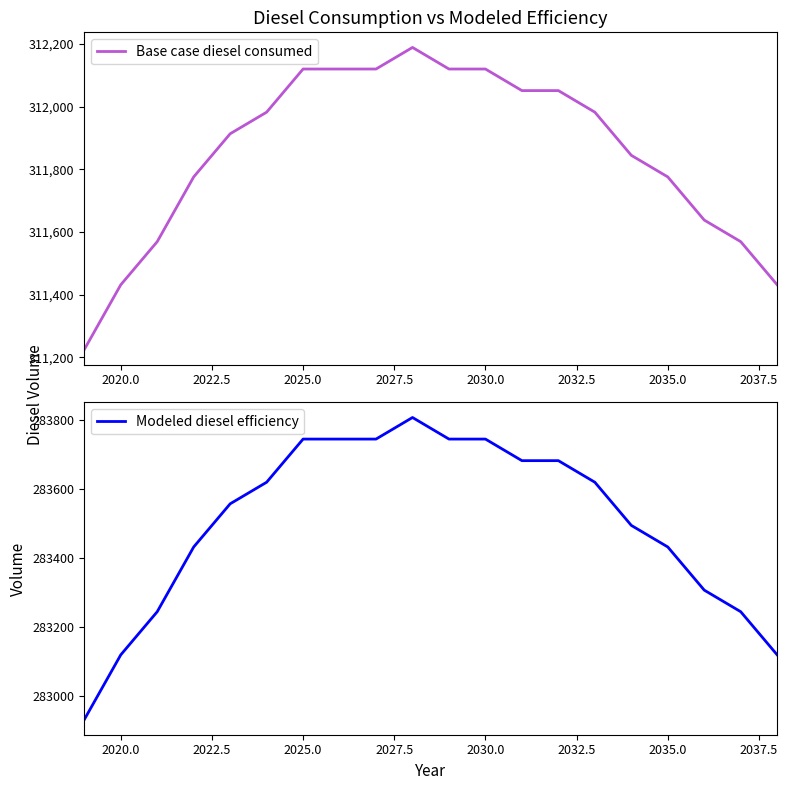

What is the maximum value for Base case diesel consumed?

312189.1